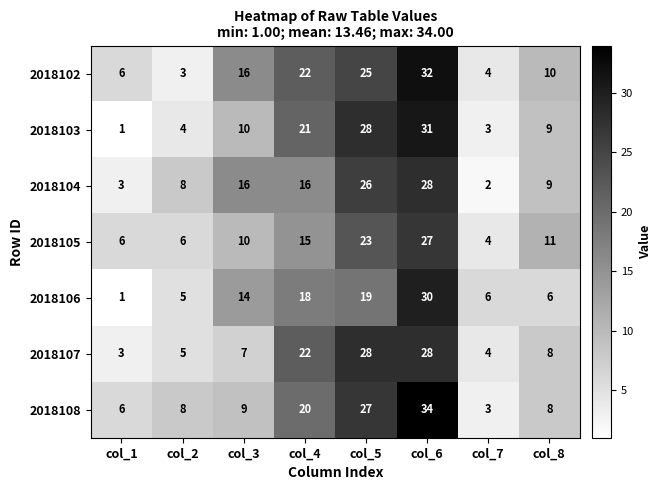

What is the total value across all series at col_3?

82